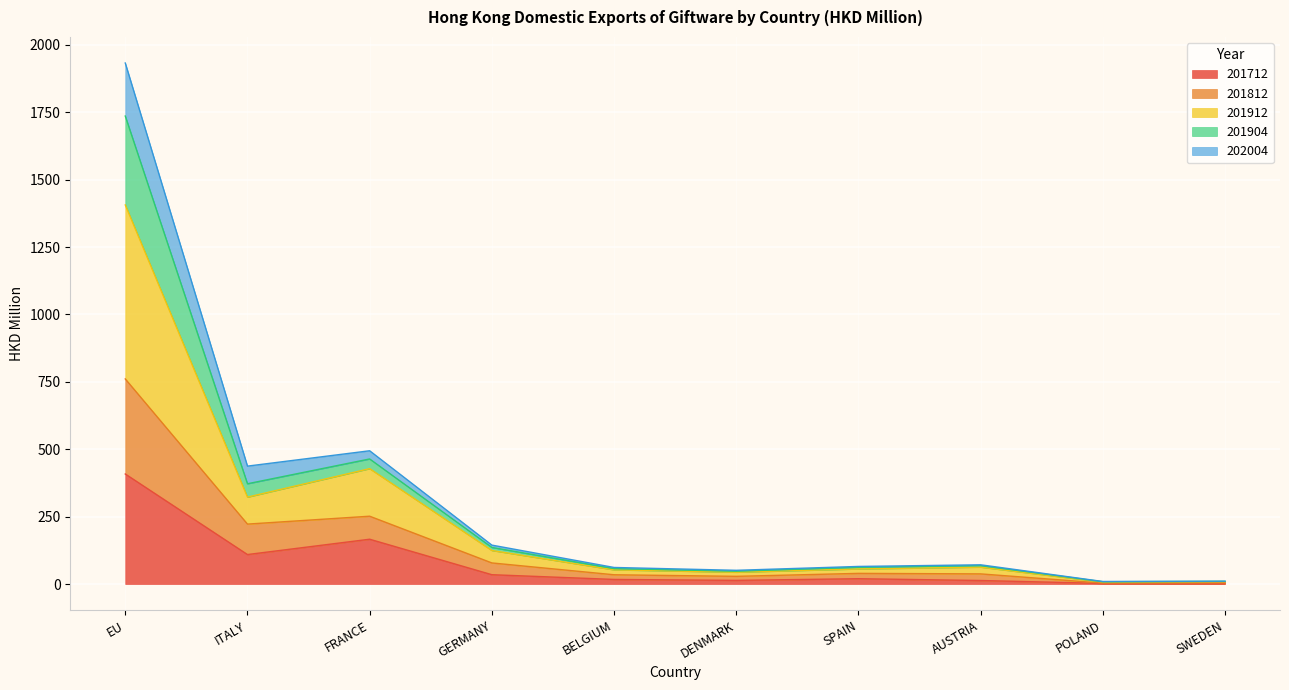

What is the maximum value for 201712?

408.3